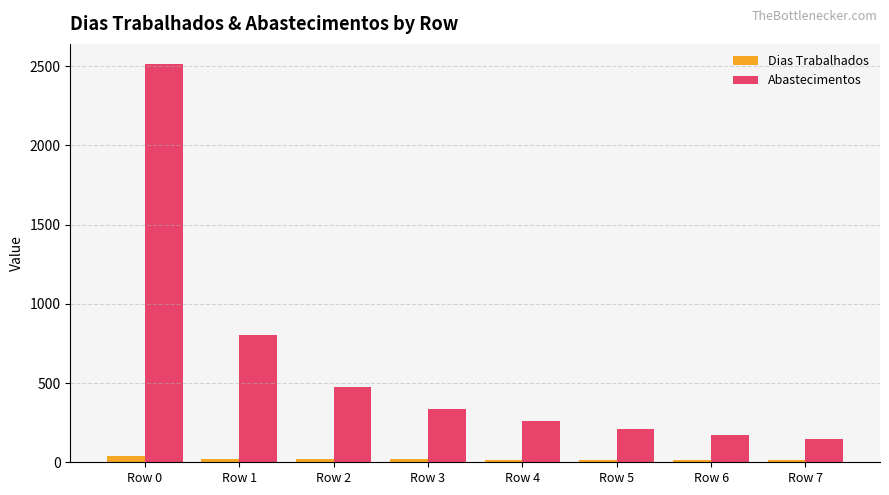

What is the difference between the maximum and minimum values in the Dias Trabalhados series?

21